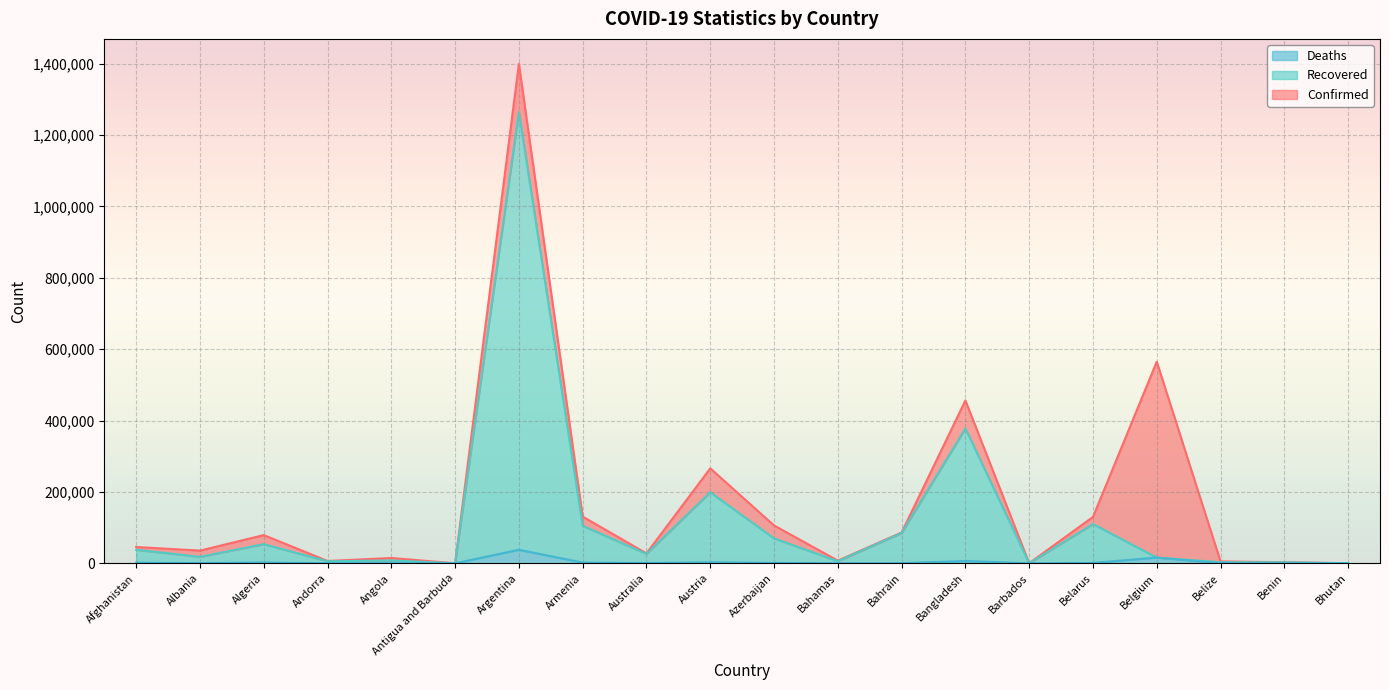

Where is Confirmed nearest to the value 699786?

Belgium